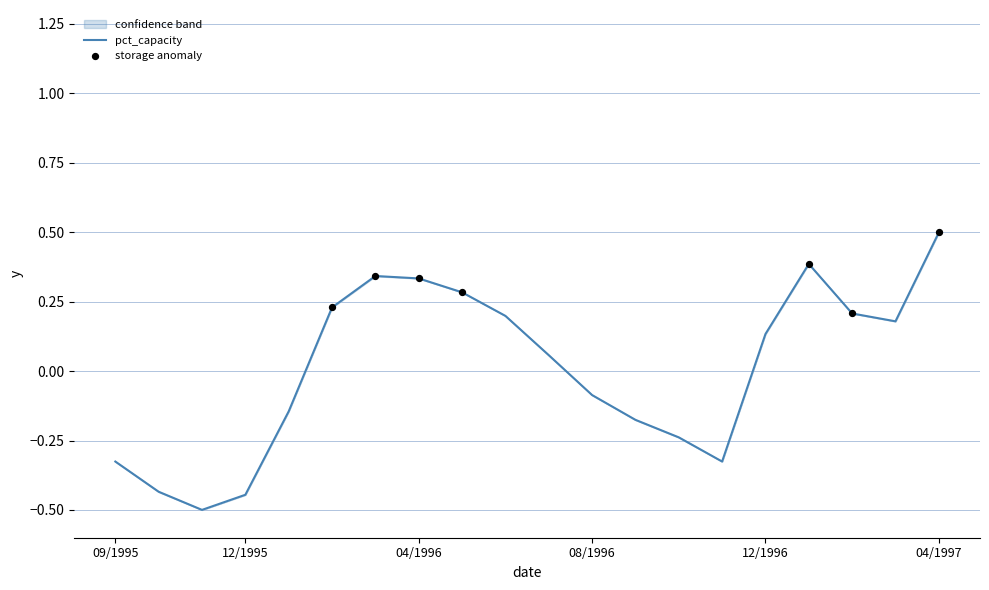

Between 01/1997 and 09/1995, which is larger?

01/1997